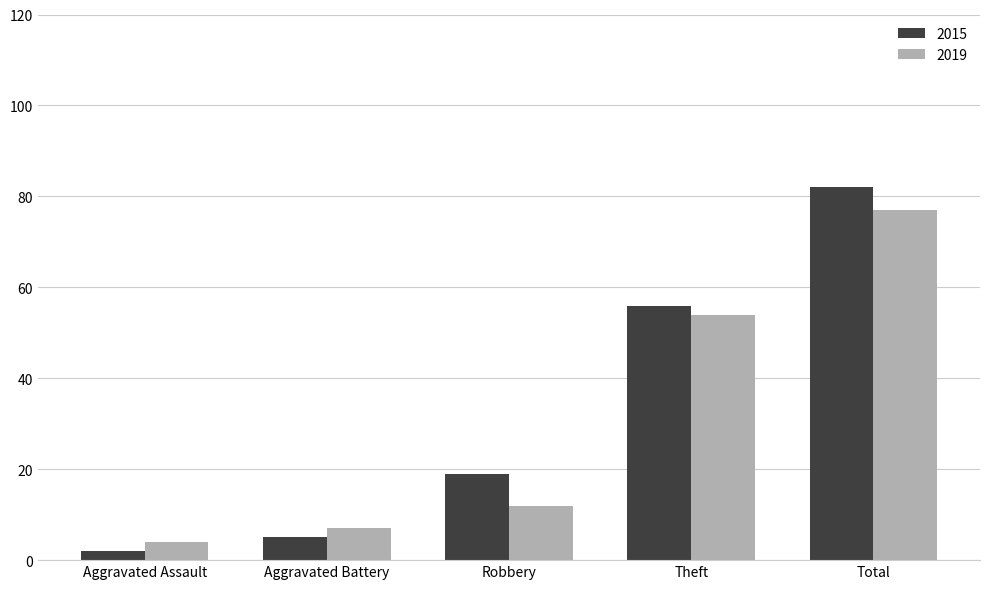

At which category is the sum across all series the highest?

Total